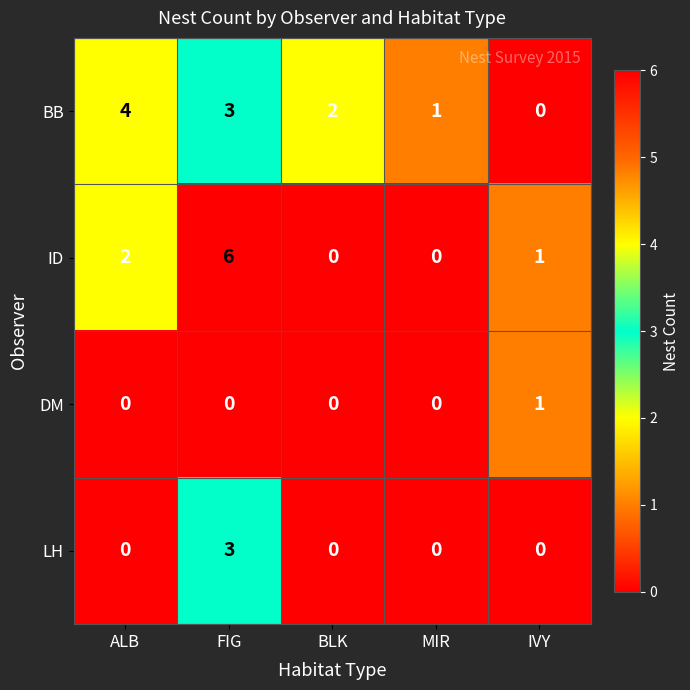

List the series in order of their peak value, lowest first.

DM, LH, BB, ID